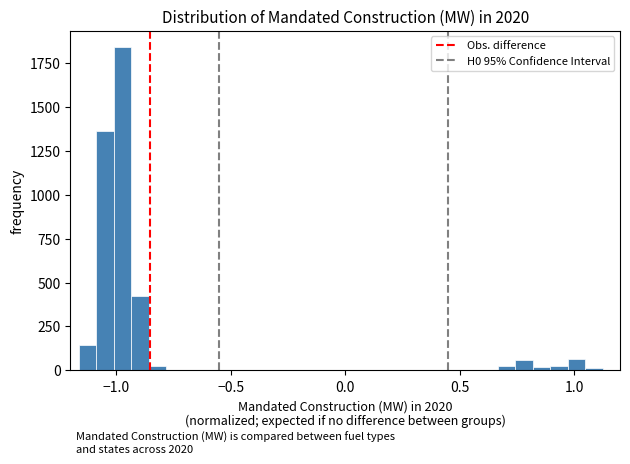

Around what value on the x-axis is the tallest bar? Give the approximate position of its centre, as read against the axis.

-0.95